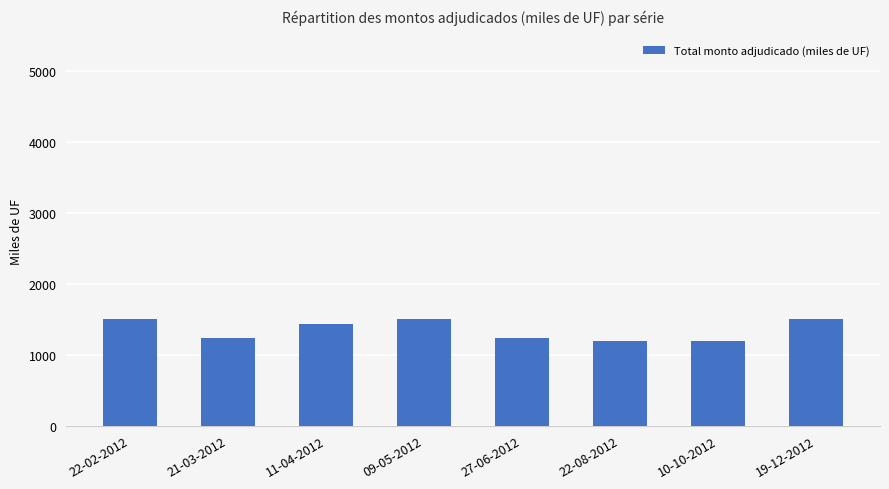

What is the average value?

1351